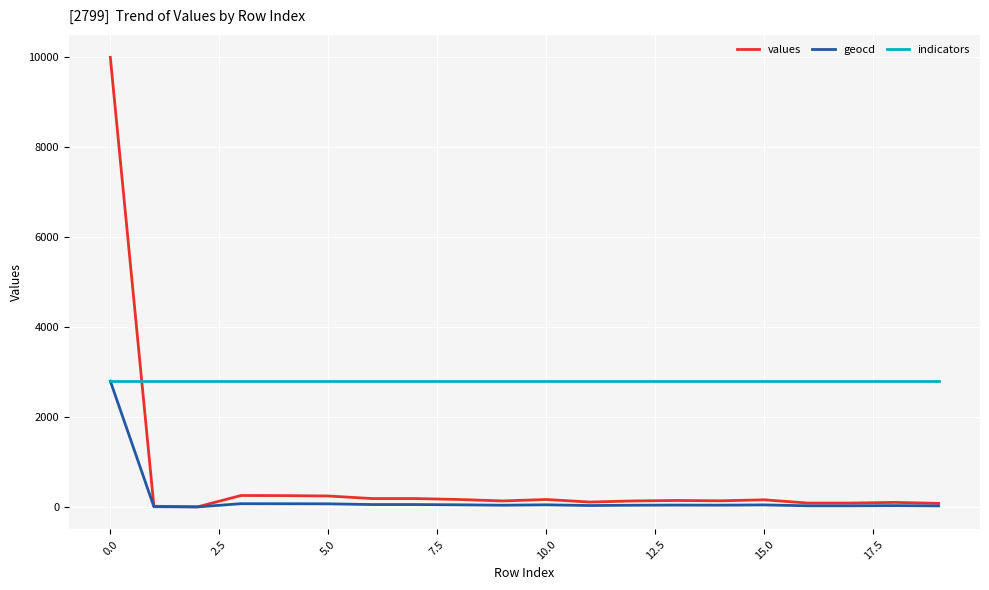

Which series ends up on top after the final intersection of indicators and values?

indicators